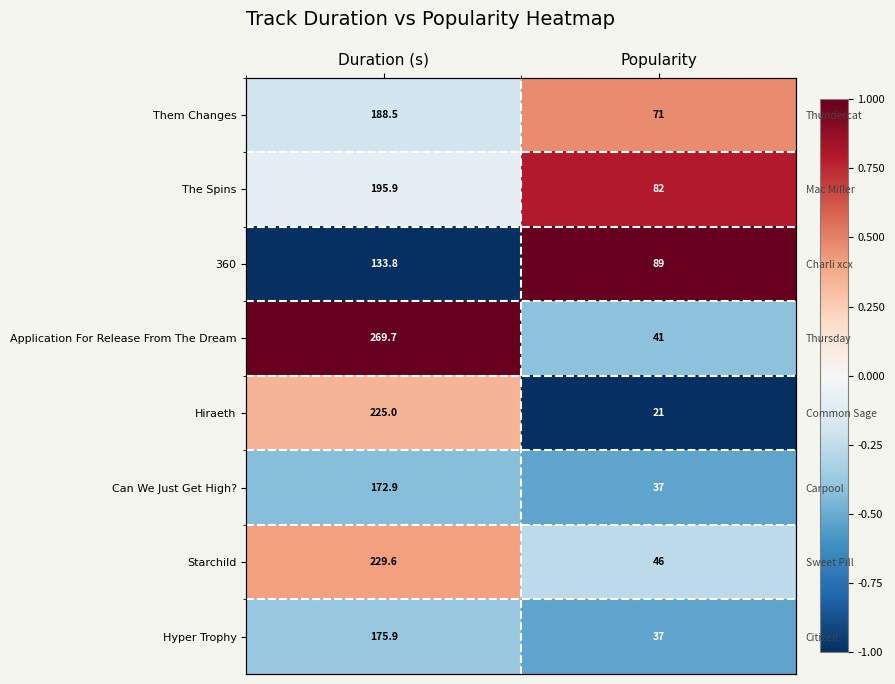

Is it true that 360 equals 1.0 at Popularity?

True